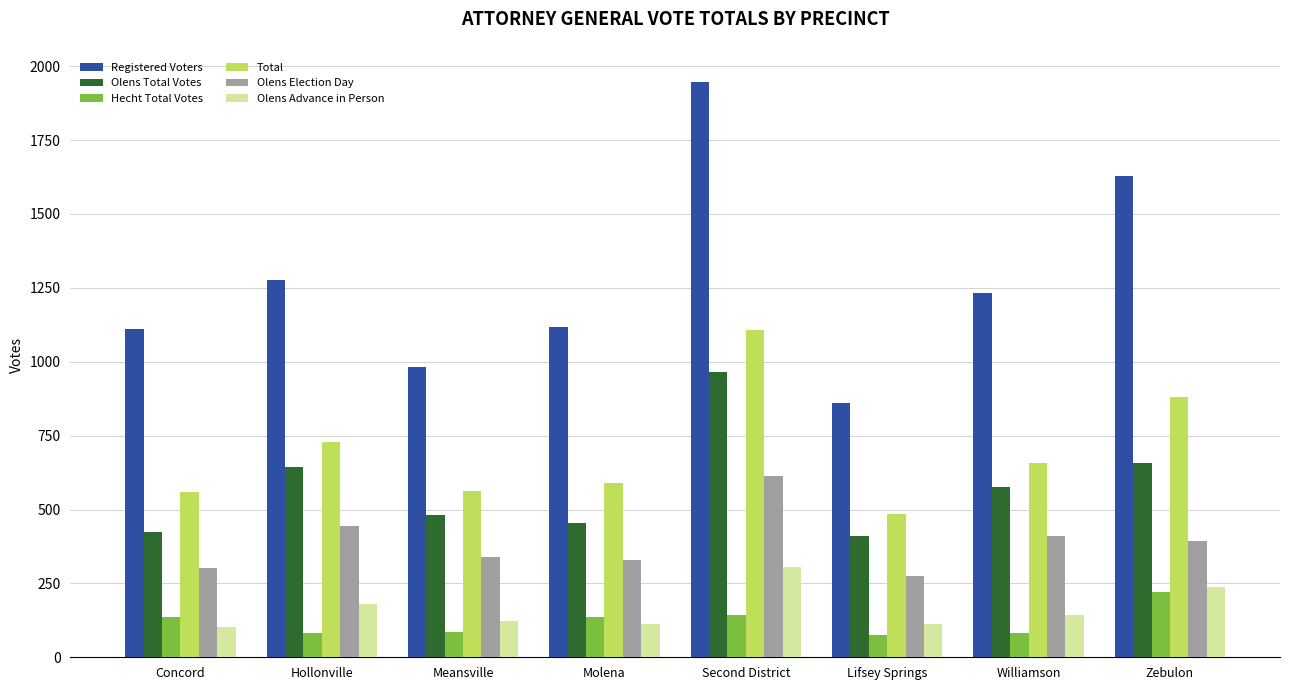

What is the maximum value for Olens Election Day?

612